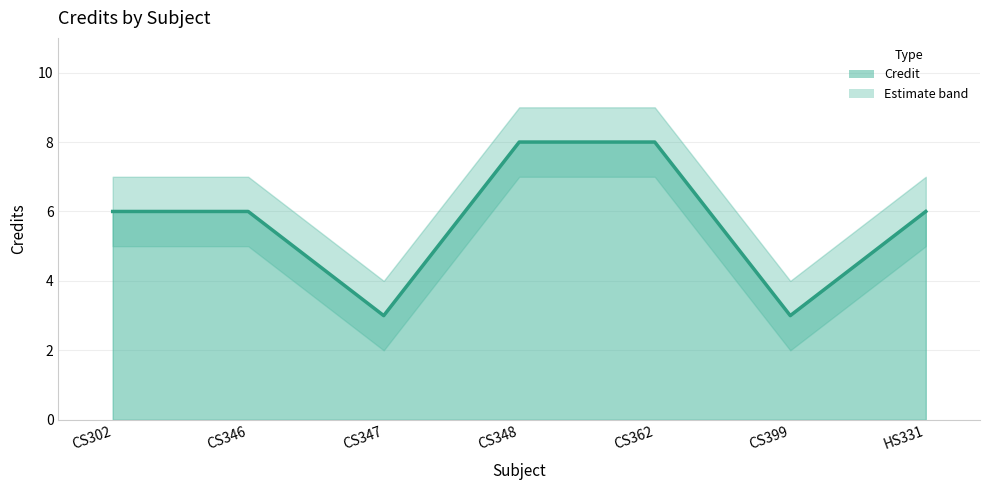

Is it true that the value at CS348 is 2?

False